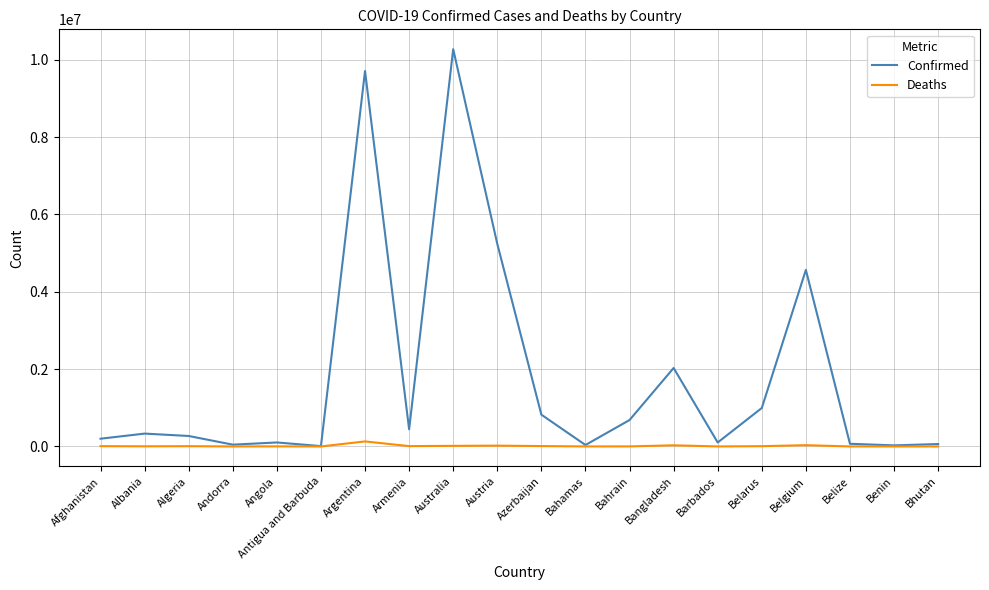

What is the spread (max minus min) of values at Barbados?

102020